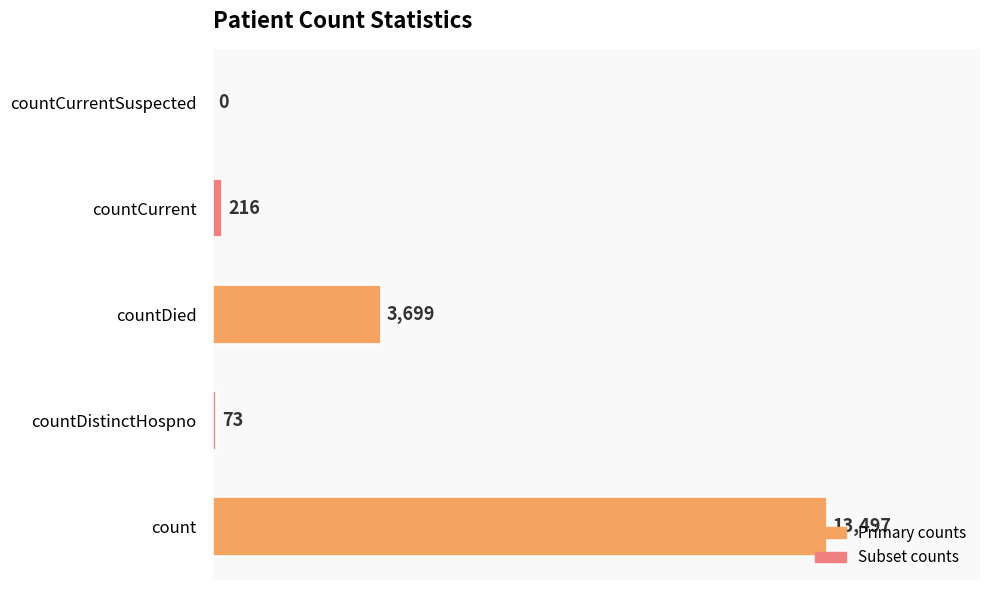

Between count and countDied, which is larger?

count